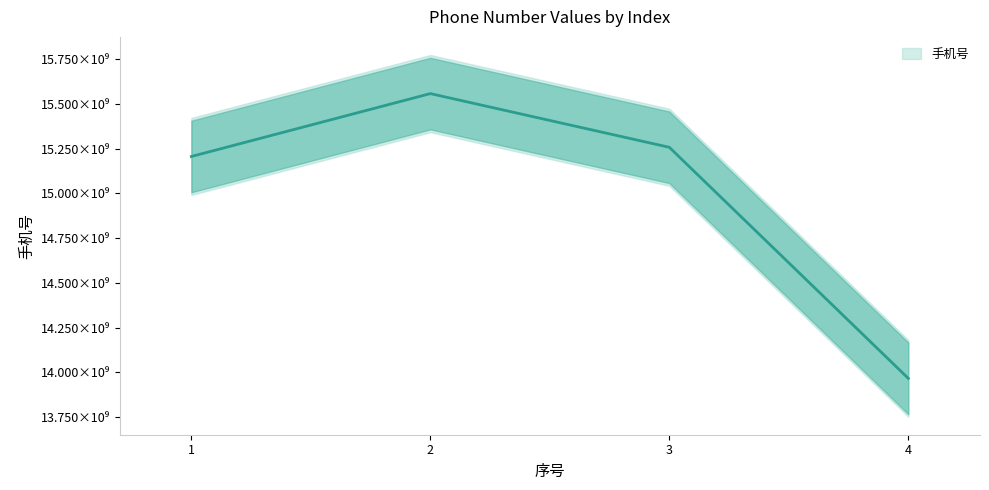

List the labels in order of value, smallest first.

4, 1, 3, 2